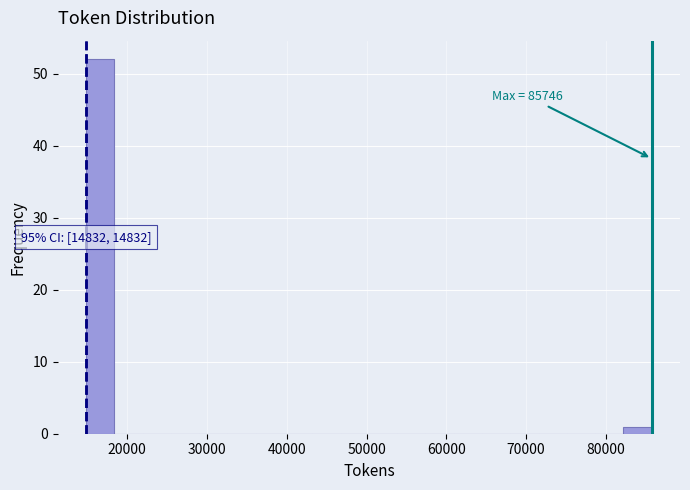

Around what value on the x-axis is the tallest bar? Give the approximate position of its centre, as read against the axis.

17000